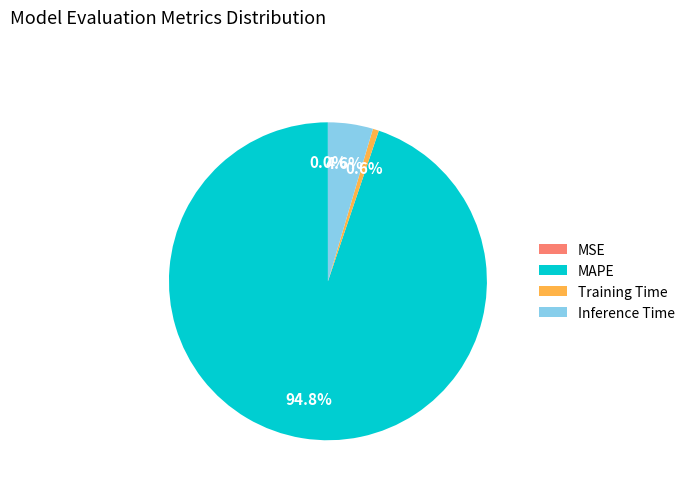

What percentage is the Inference Time slice, to the nearest percent?

5%